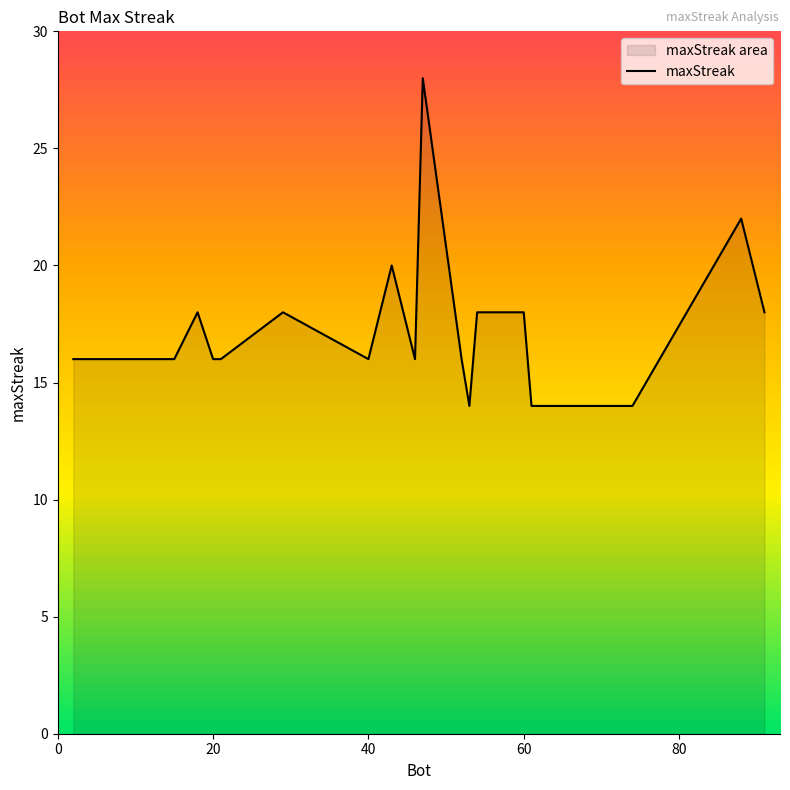

Is it true that the value at 60 is 18?

True